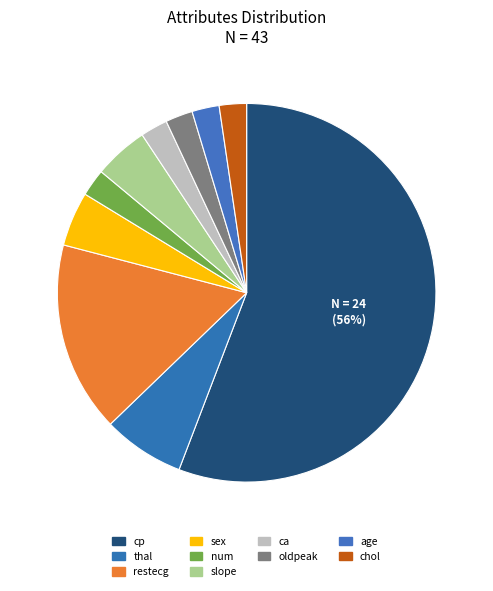

Which has a higher value, ca or num?

ca